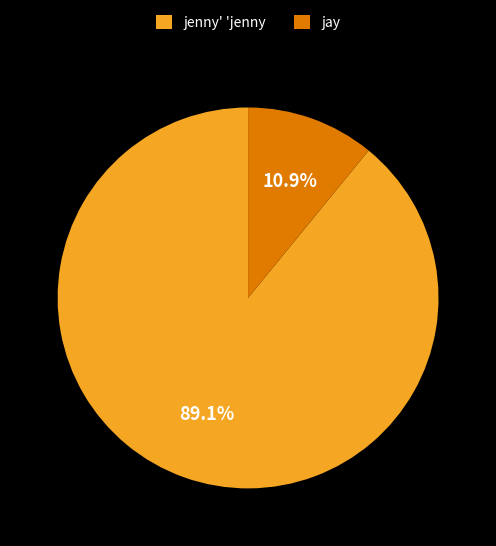

Combined, do jay and jenny' 'jenny account for over 50%?

Yes